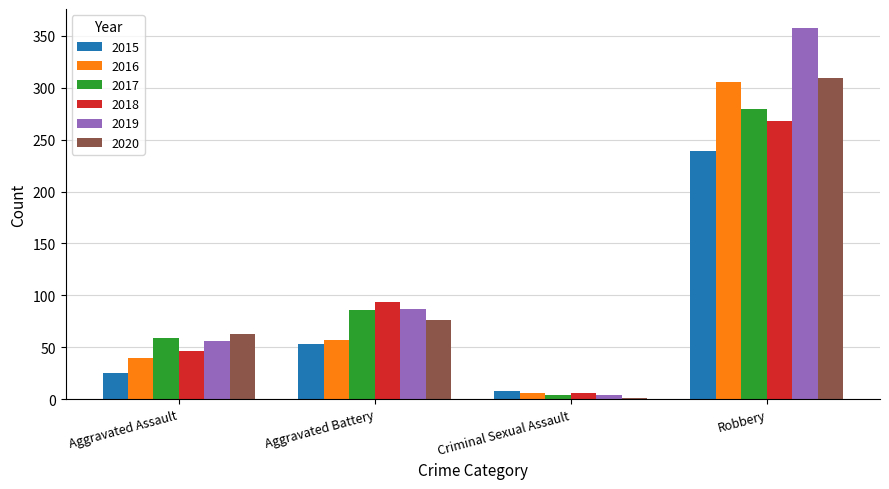

Between Aggravated Assault and Robbery, which series saw the biggest shift?

2019